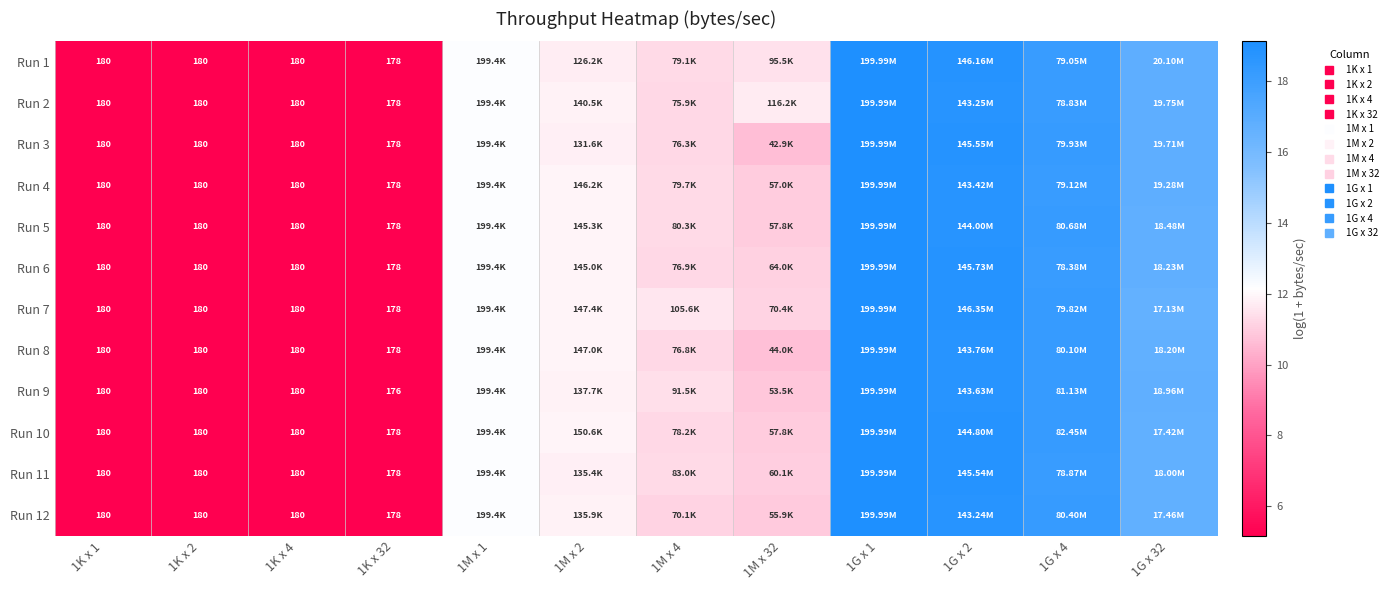

At which category is the sum across all series the highest?

1G x 1